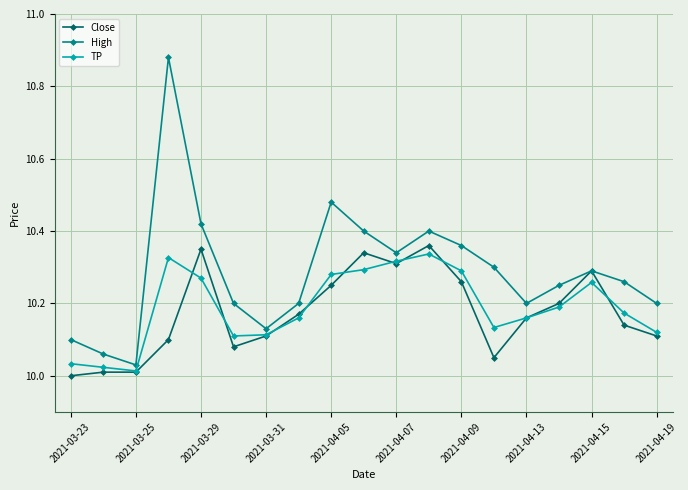

Which series has the widest spread of values?

High